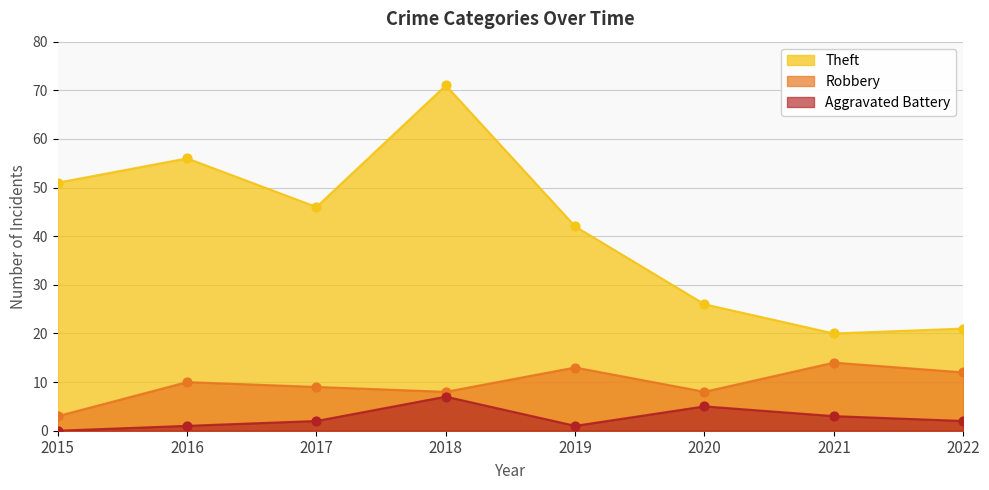

What are all the series names shown in the legend?

Theft, Robbery, Aggravated Battery